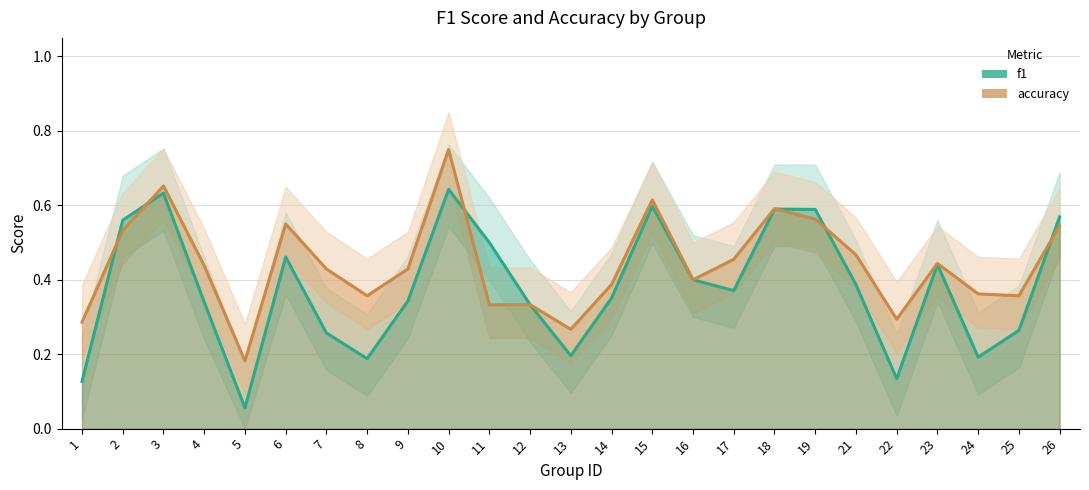

What is the sum of all f1 values?

9.5